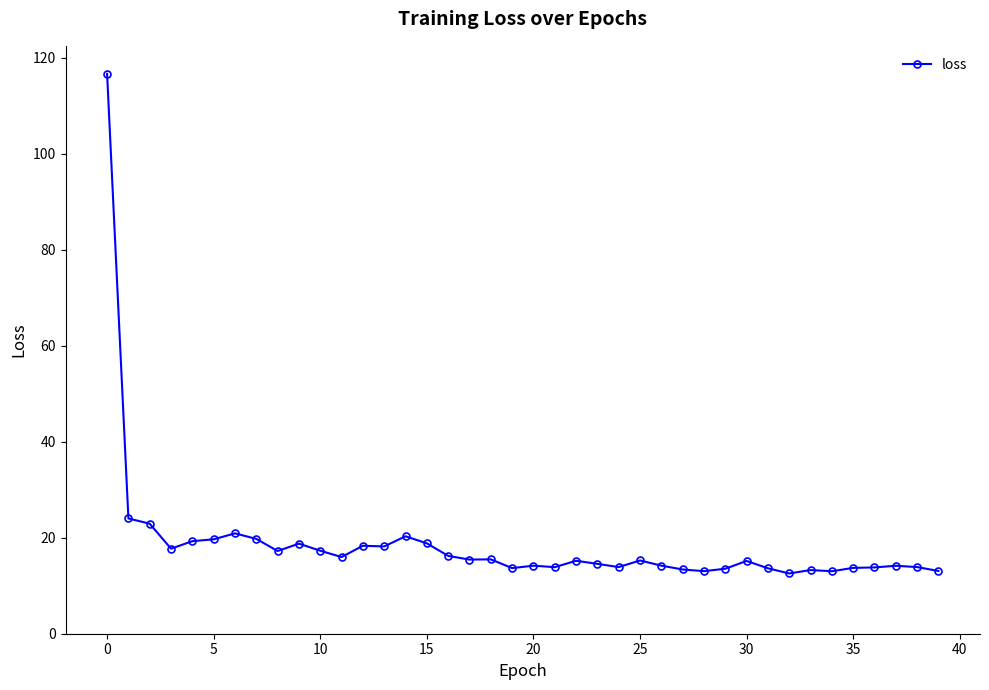

What is the value of the 32nd point from the left?

13.6